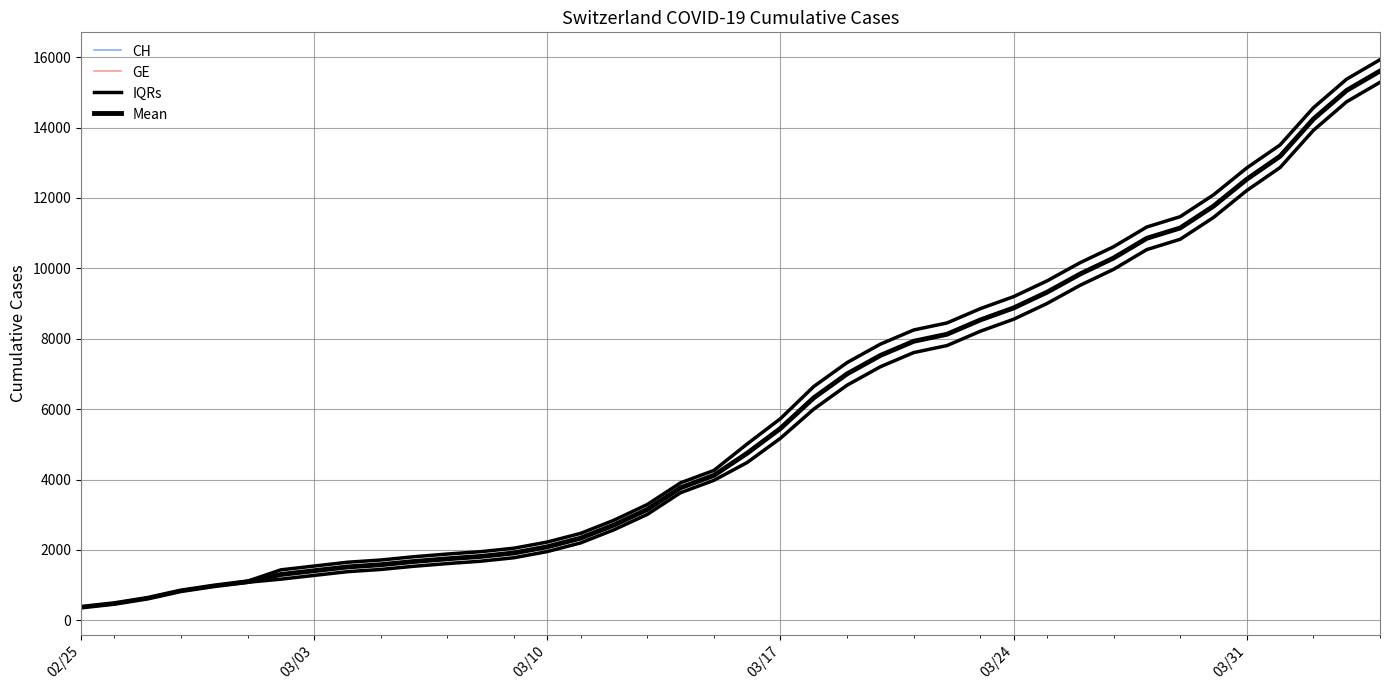

Which series has the widest spread of values?

CH